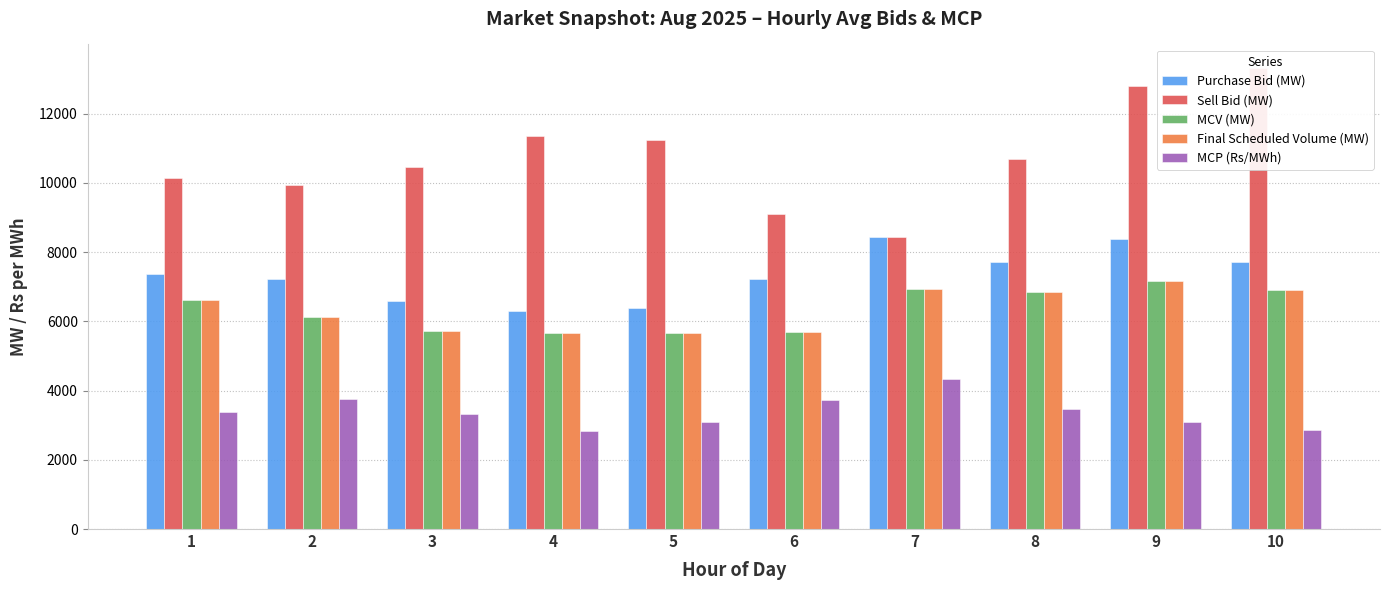

How many groups of bars are there?

10